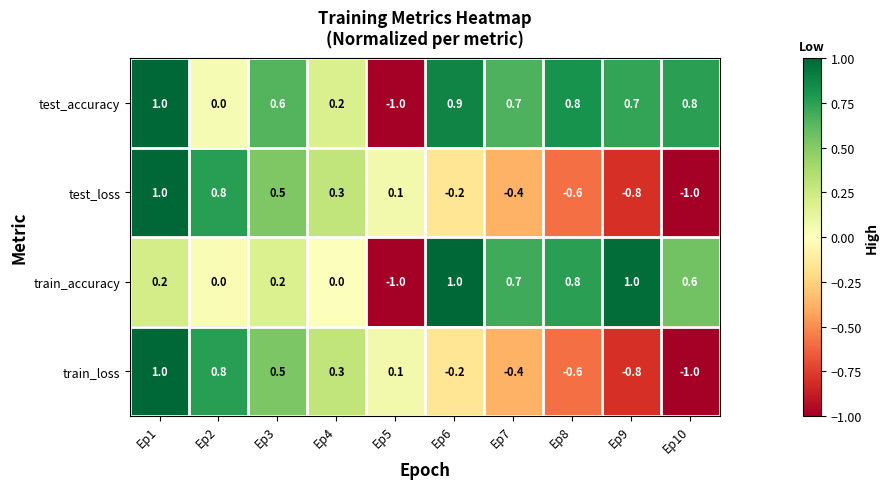

What is the smallest value displayed?

-1.0